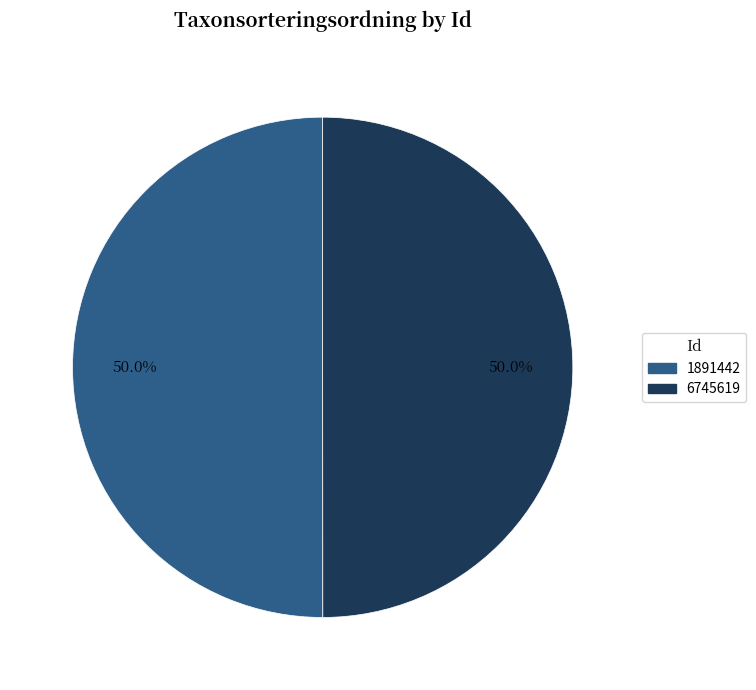

What is the ratio of the value at 6745619 to the value at 1891442?

1.0